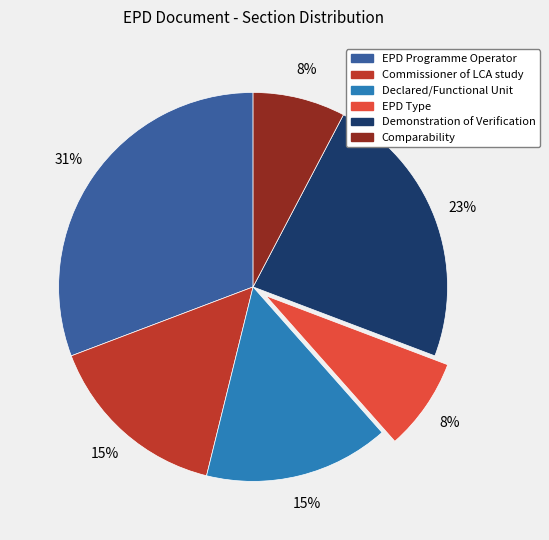

Is there any slice that represents more than half of the pie?

No